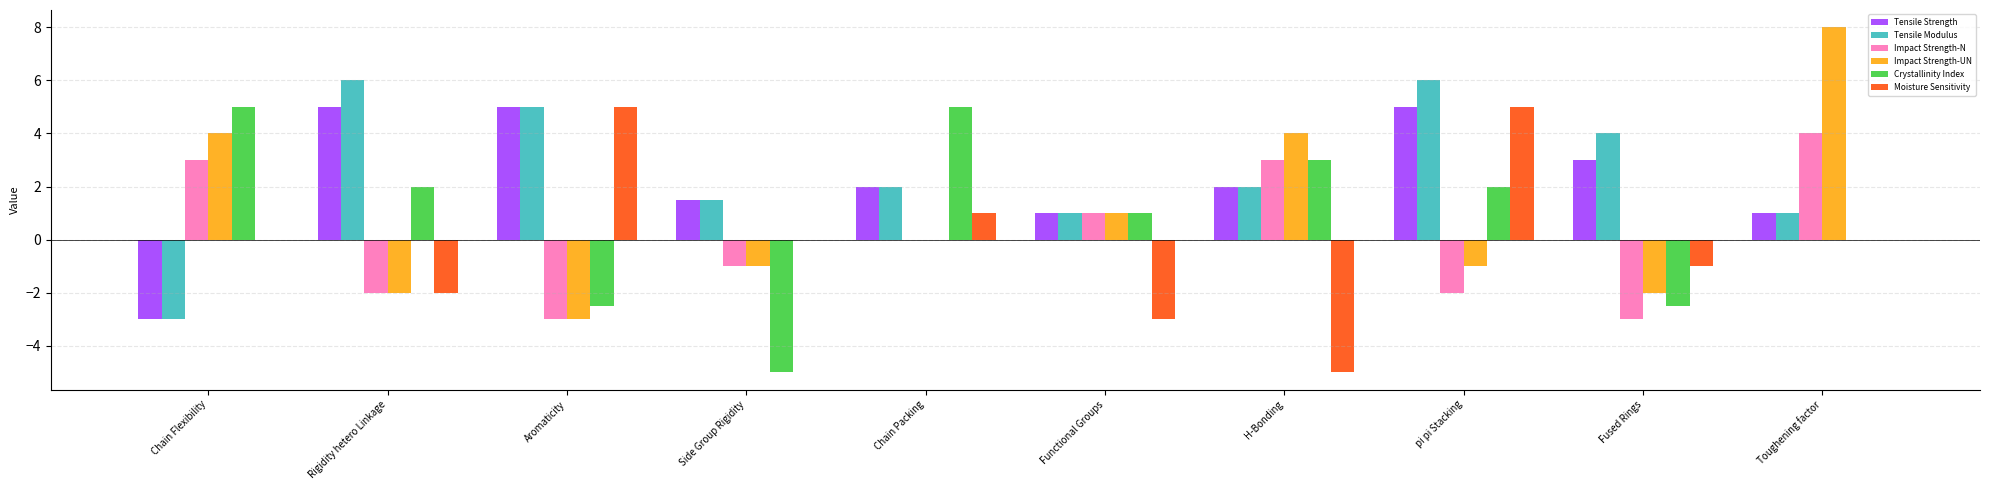

What is the sum of the Impact Strength-UN values at Side Group Rigidity and pi pi Stacking?

-2.0